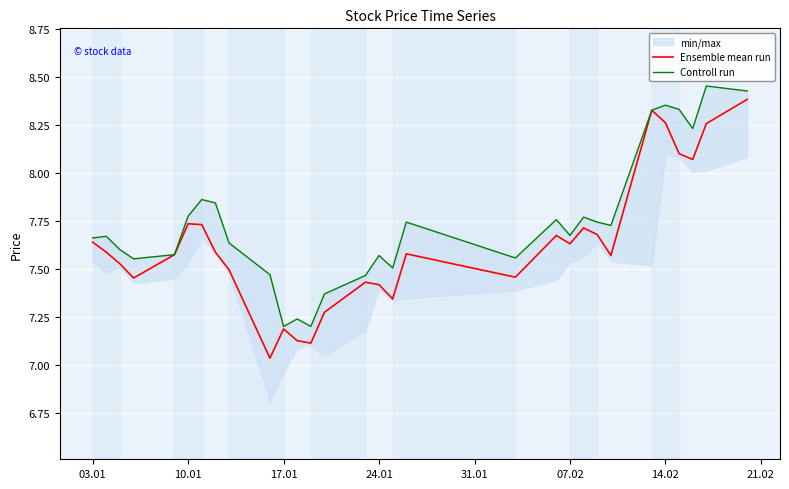

Reading left to right, transcribe all the data shown in this chart.

Ensemble mean run: 7.6	7.6	7.5	7.5	7.6	7.7	7.7	7.6	7.5	7.0	7.2	7.1	7.1	7.3	7.4	7.4	7.3	7.6	7.5	7.7	7.6	7.7	7.7	7.6	8.3	8.3	8.1	8.1	8.3	8.4
Controll run: 7.7	7.7	7.6	7.6	7.6	7.8	7.9	7.8	7.6	7.5	7.2	7.2	7.2	7.4	7.5	7.6	7.5	7.7	7.6	7.8	7.7	7.8	7.7	7.7	8.3	8.4	8.3	8.2	8.5	8.4